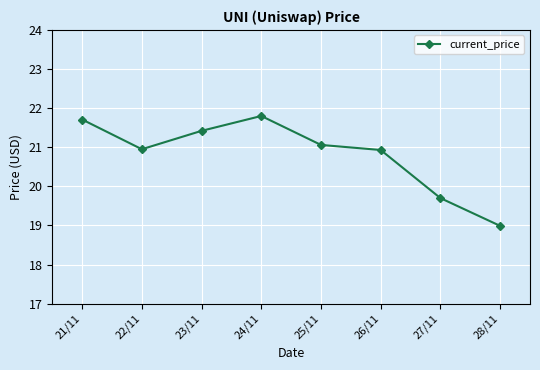

What is the difference between the second highest and second lowest values?

2.0